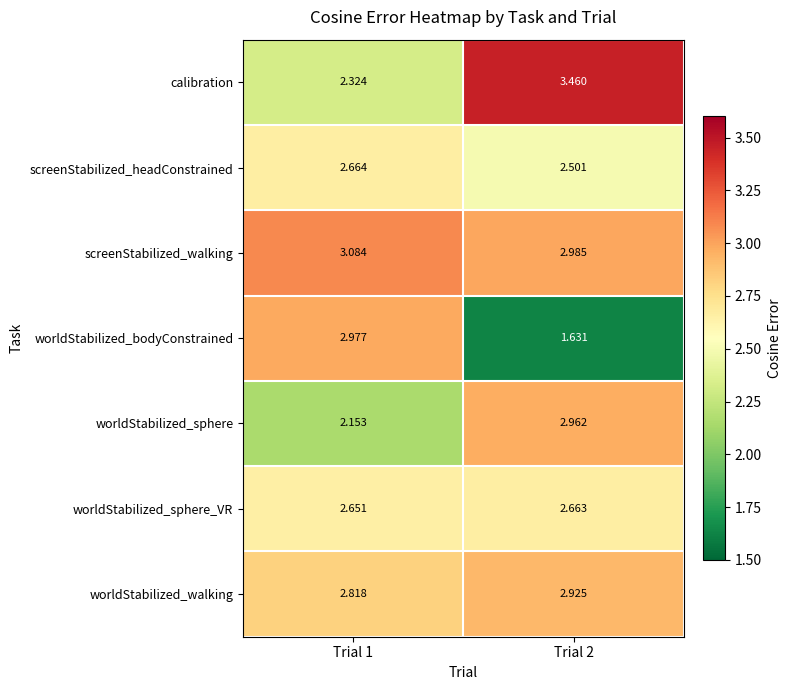

Which series changed the most between Trial 1 and Trial 2?

worldStabilized_bodyConstrained